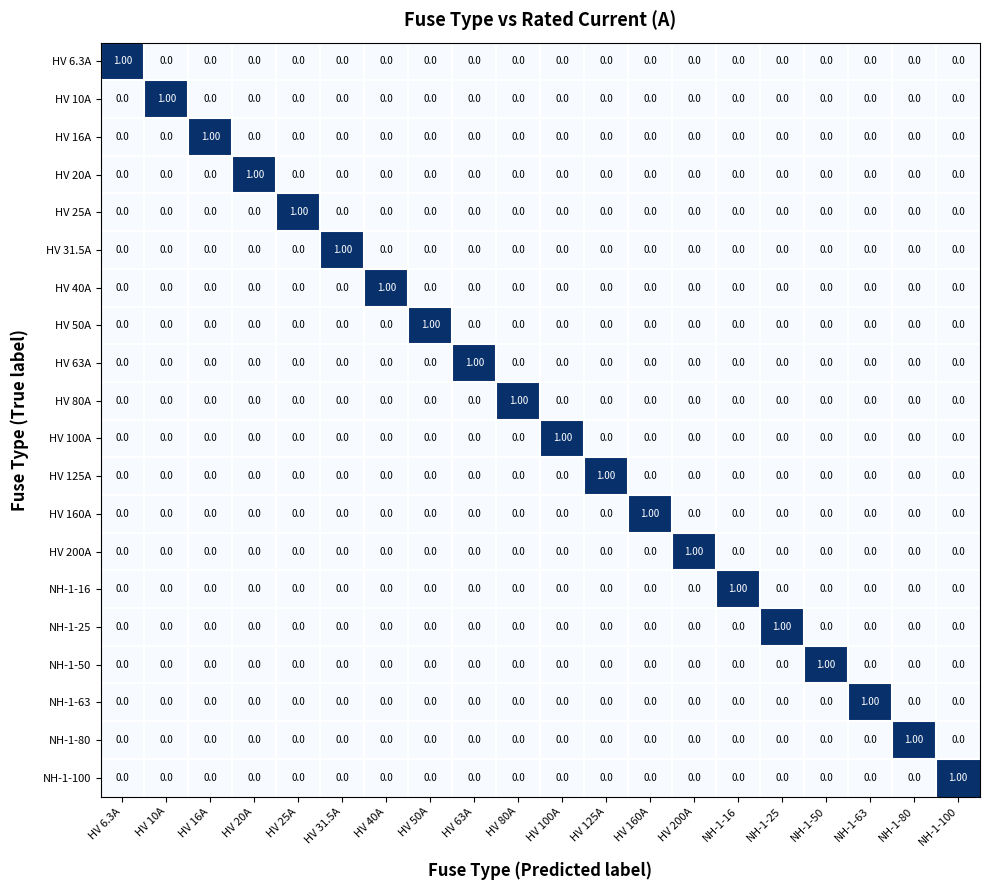

At how many categories does at least one series exceed 0?

20